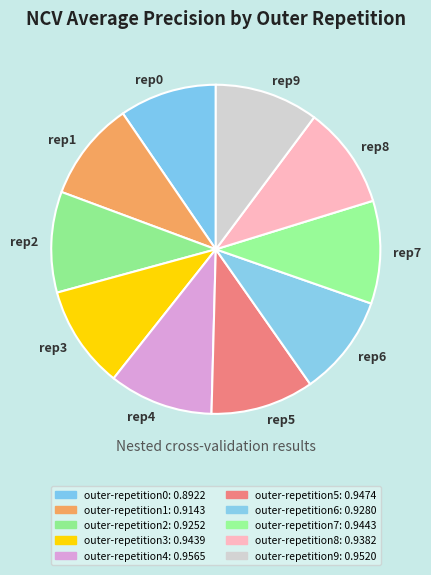

Does any single category account for the majority?

No